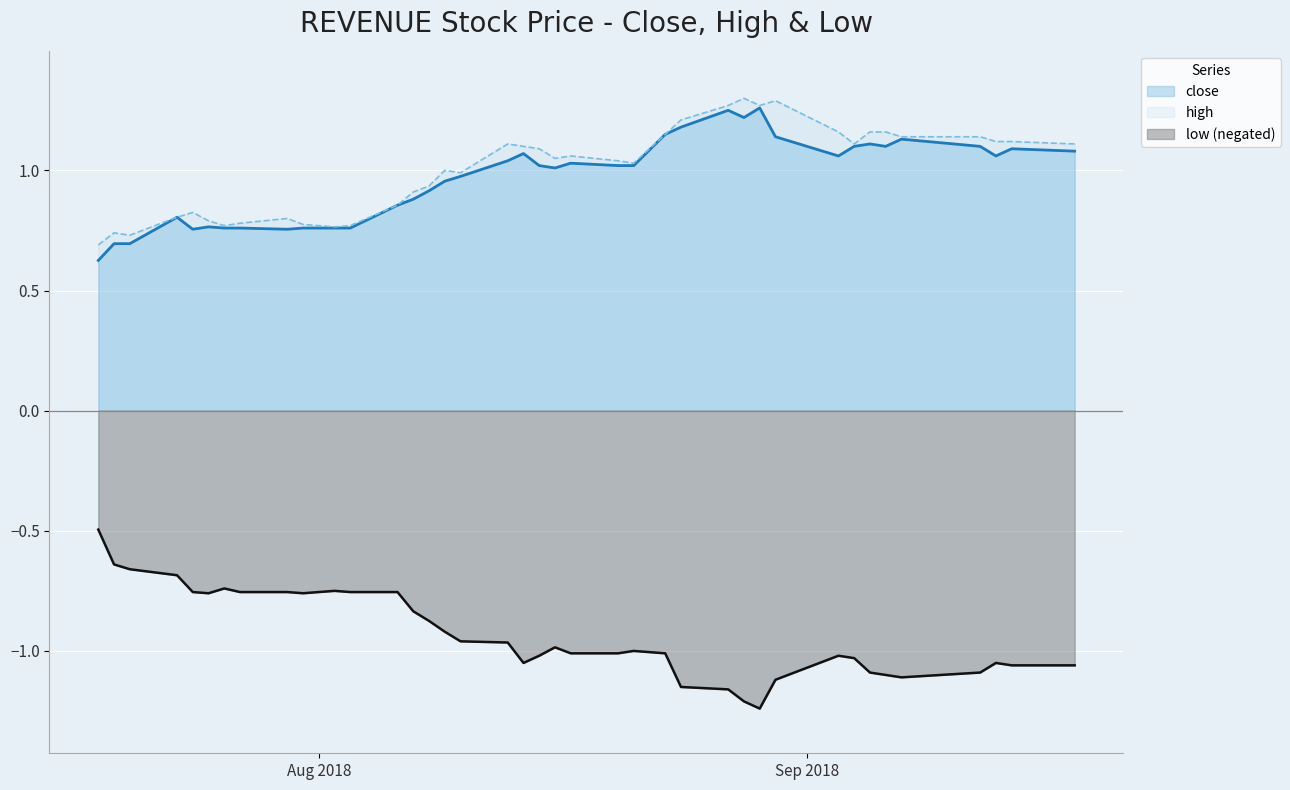

Rank the series by their maximum value, from lowest to highest.

low (negated), close, high